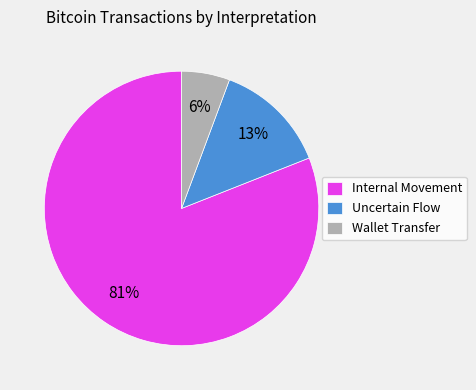

Rank the categories by value from highest to lowest.

Internal Movement, Uncertain Flow, Wallet Transfer